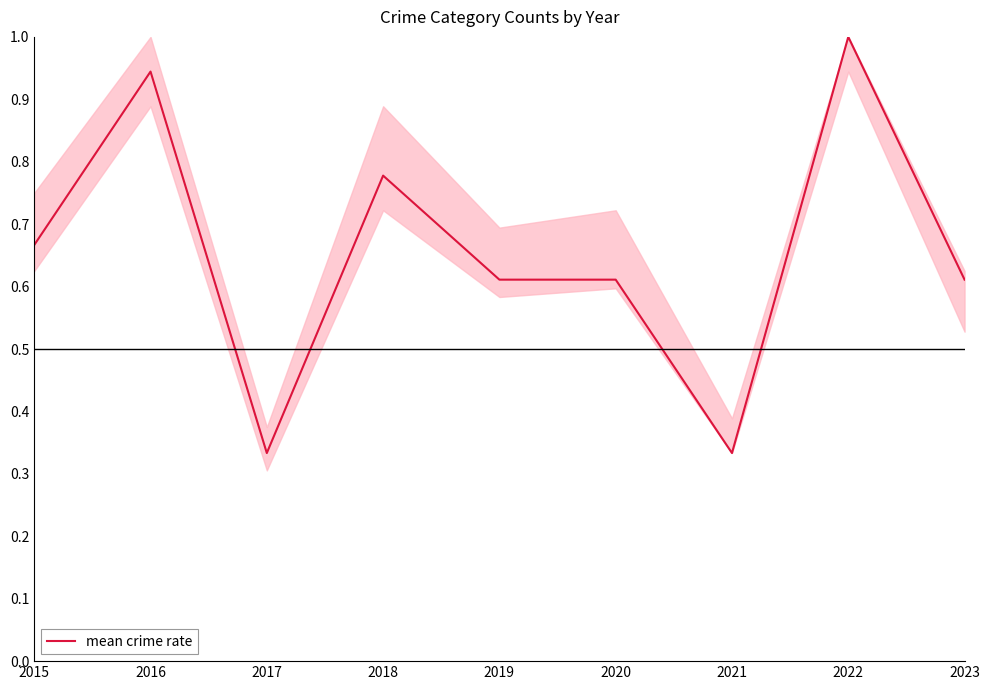

Between 2022 and 2021, which is larger?

2022